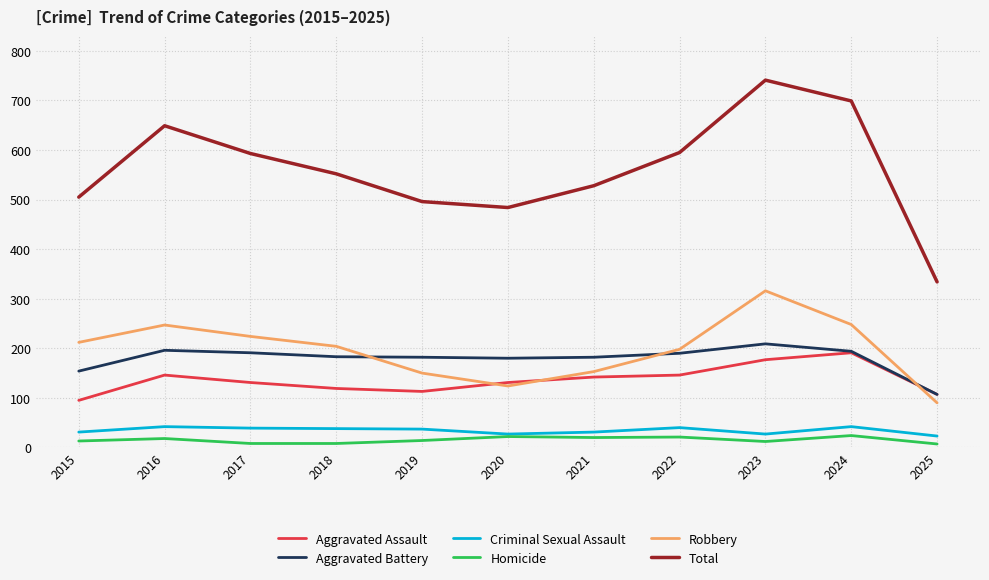

Which series has the largest total across all categories?

Total